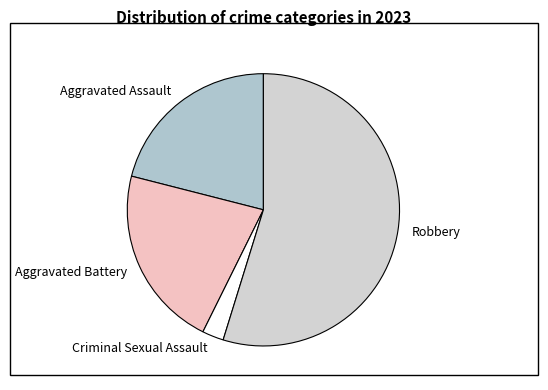

Between Robbery and Aggravated Assault, which is larger?

Robbery